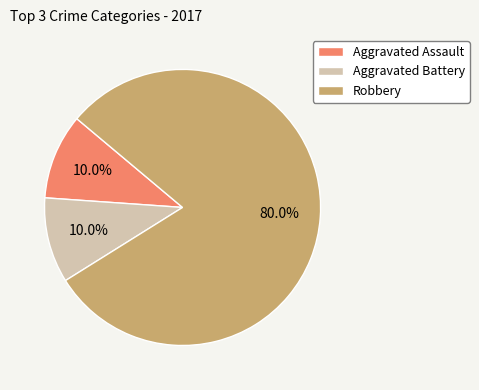

What is the largest slice in the pie chart?

Robbery